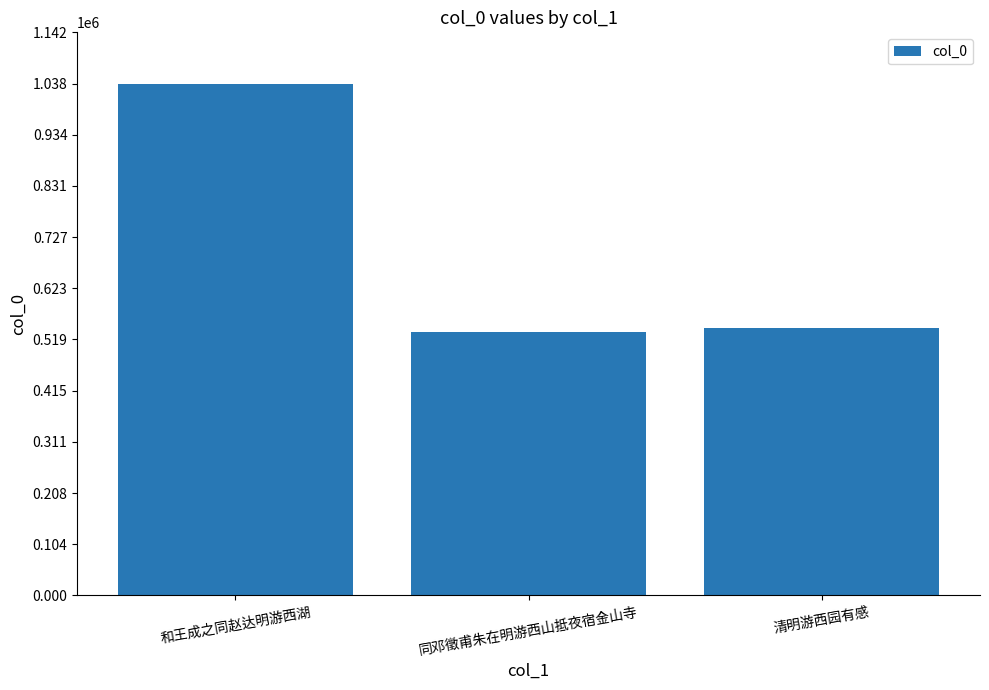

What is the minimum value shown in the chart?

533809